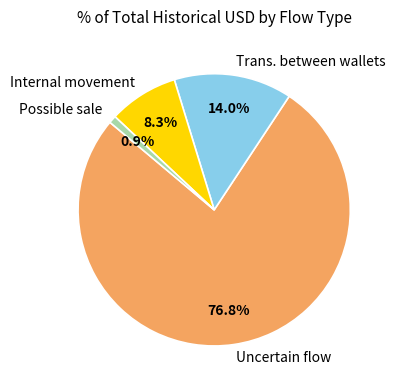

Between Trans. between wallets and Possible sale, which is larger?

Trans. between wallets